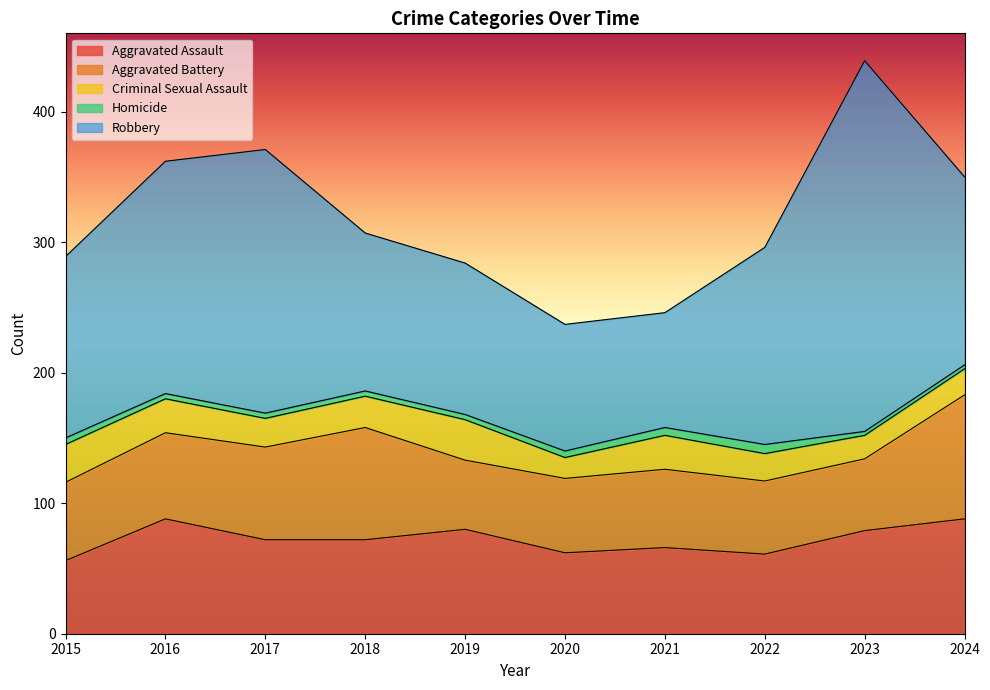

What is the value of the Aggravated Assault point at the 8th from the left?

61